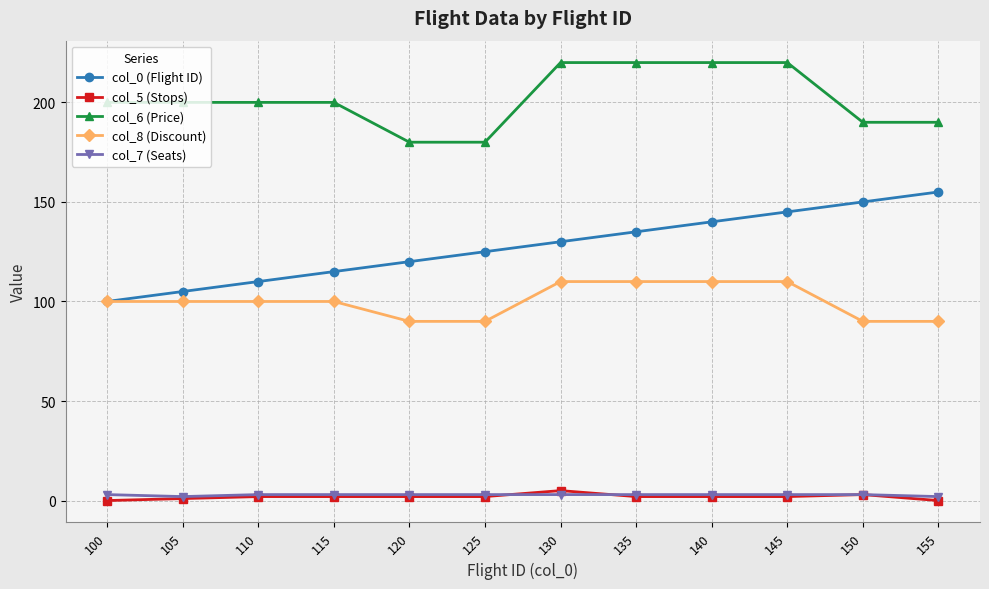

True or false: col_5 (Stops) has a value of 2 at 120.

True